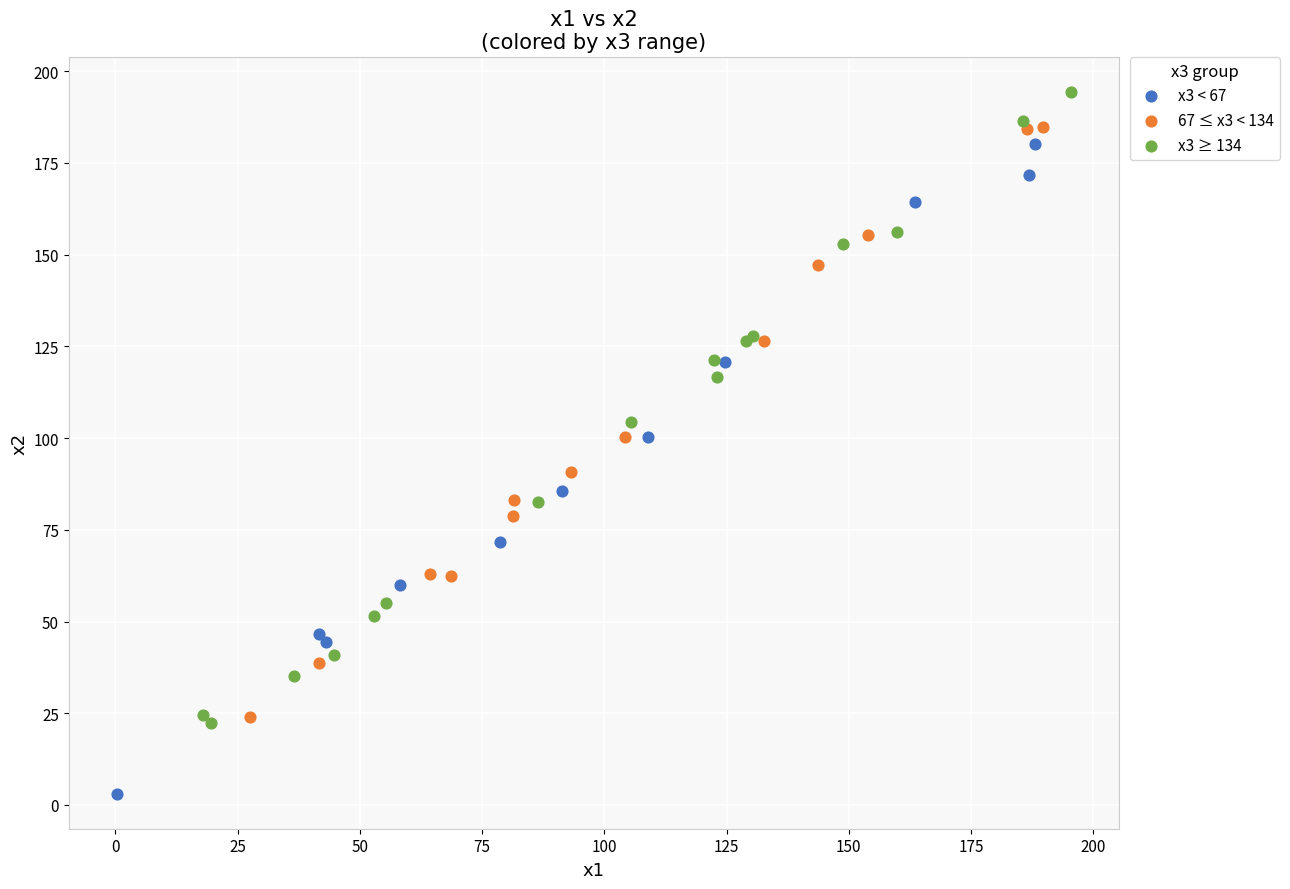

Which series contains the highest Y value?

x3 ≥ 134